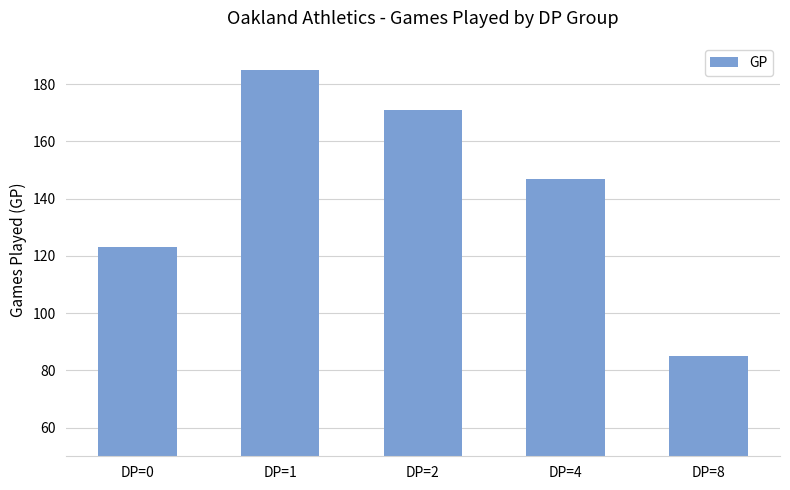

How many series are shown in this chart?

1